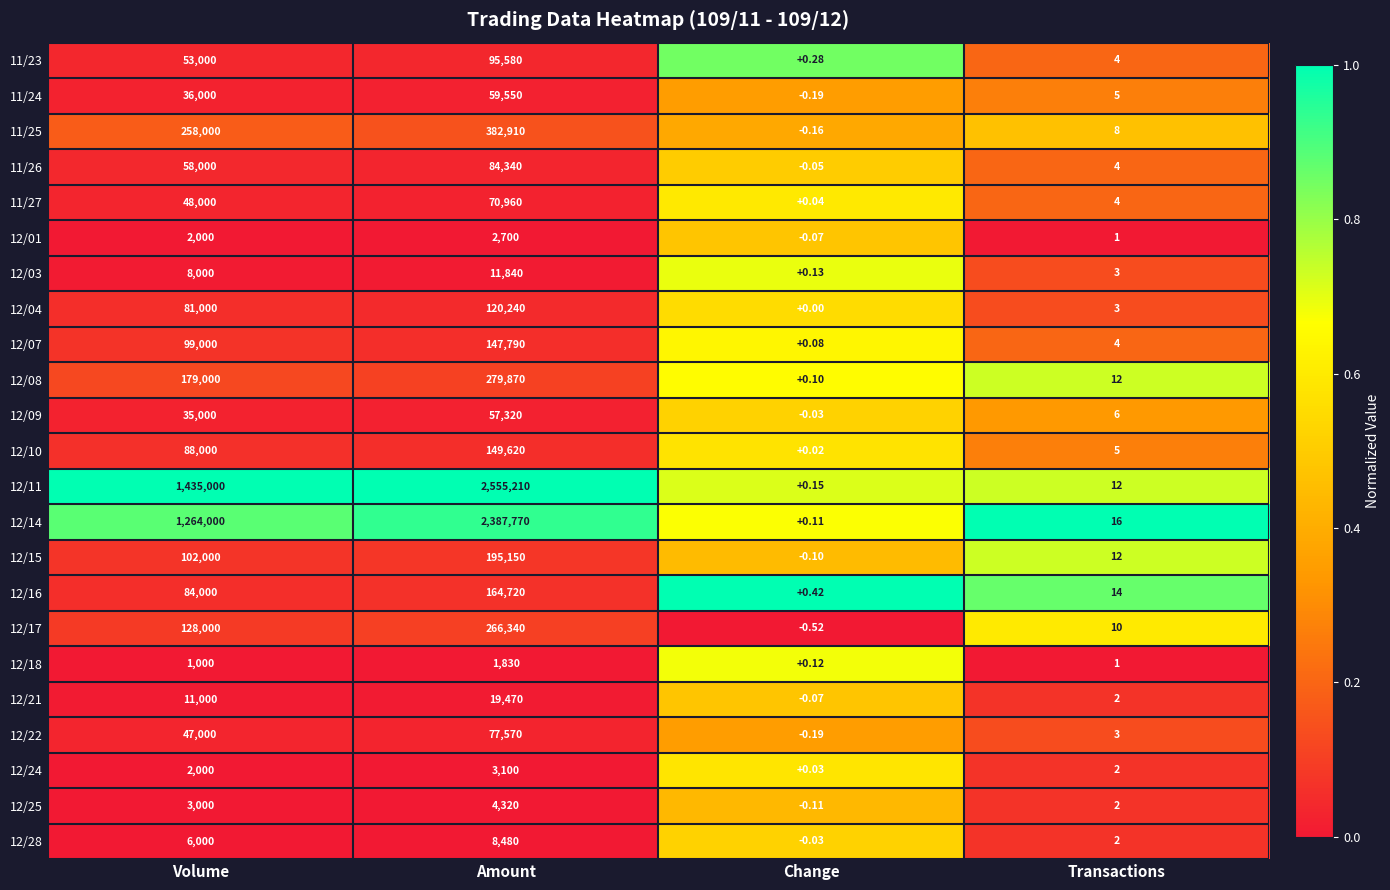

At how many categories does at least one series exceed 0?

4